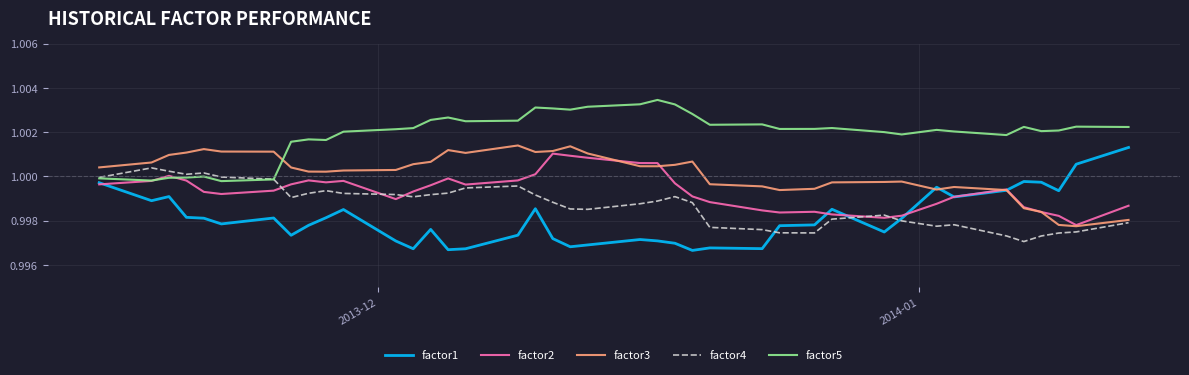

Which series has the widest spread of values?

factor1